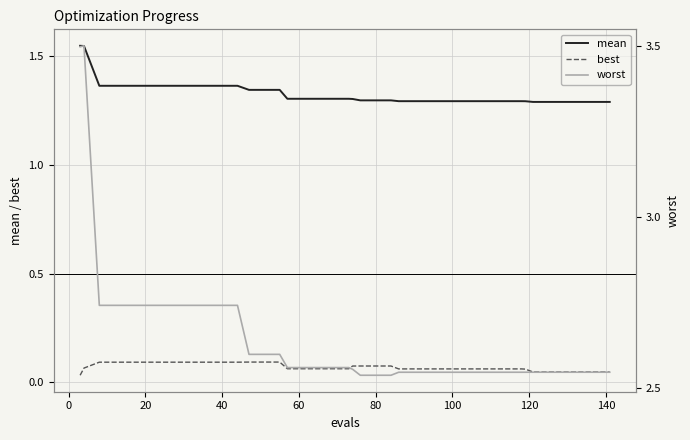

At how many categories does at least one series exceed 2?

40